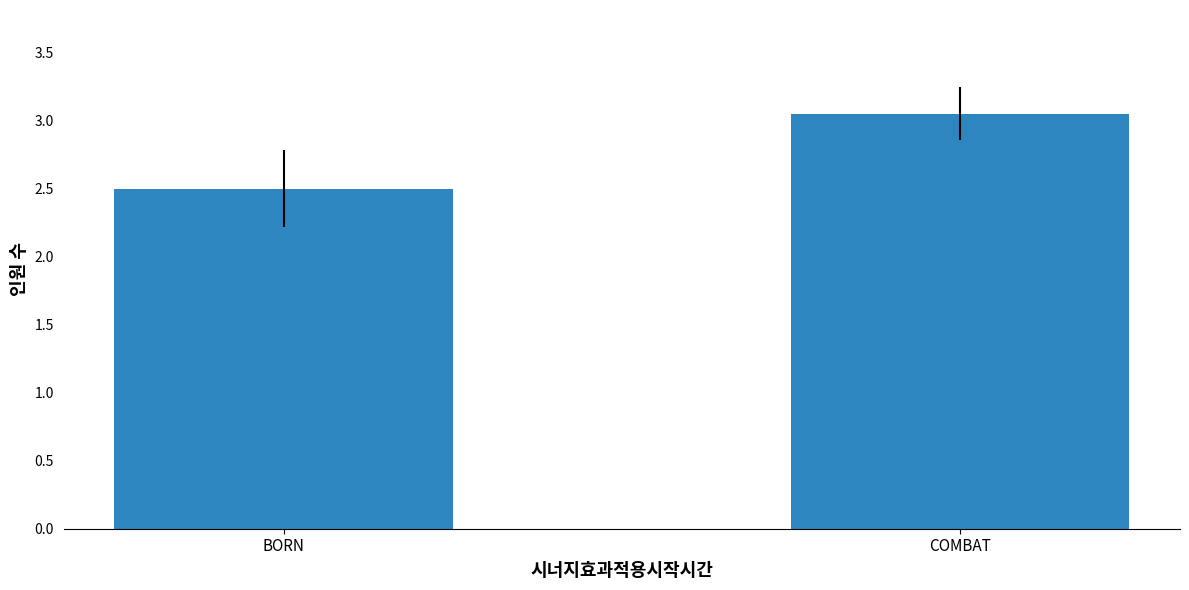

At which category does the chart reach its minimum across all series?

BORN